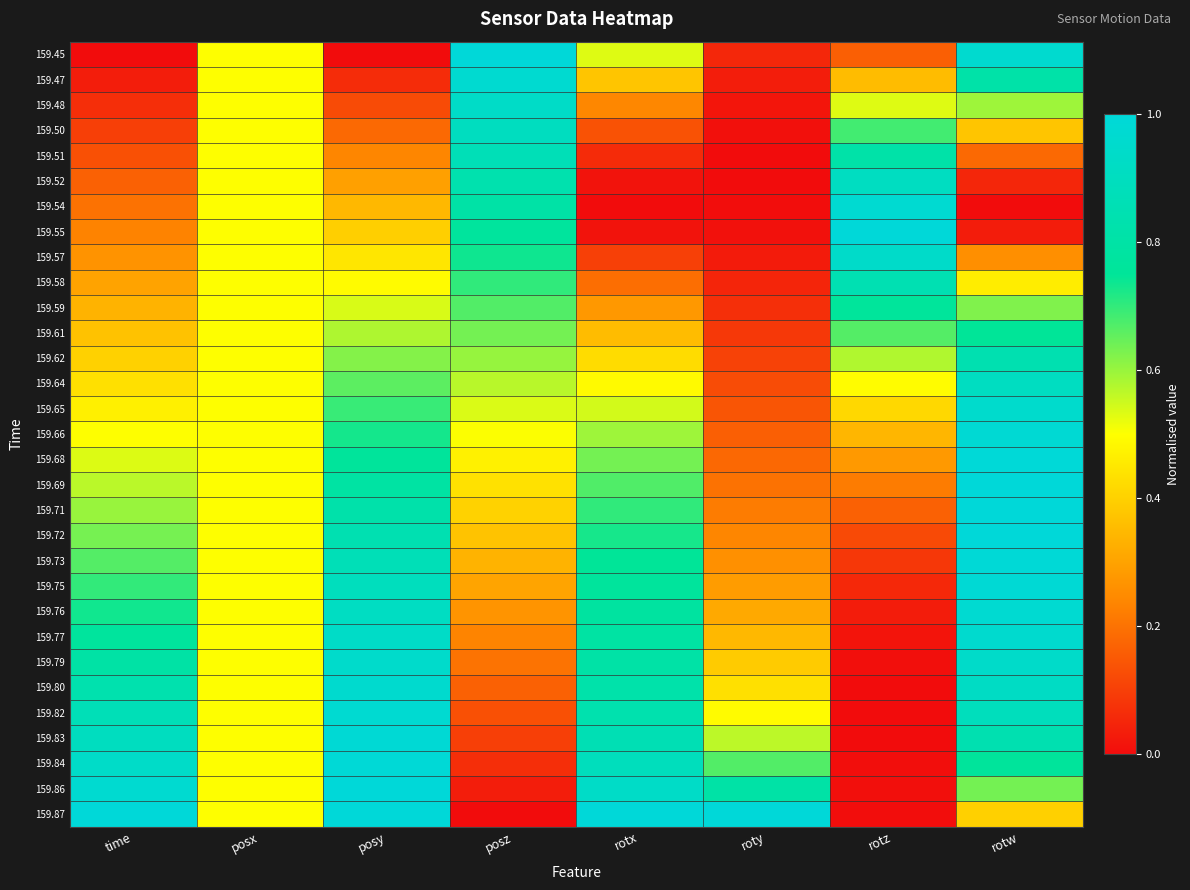

Which series has the largest range (max minus min)?

159.45